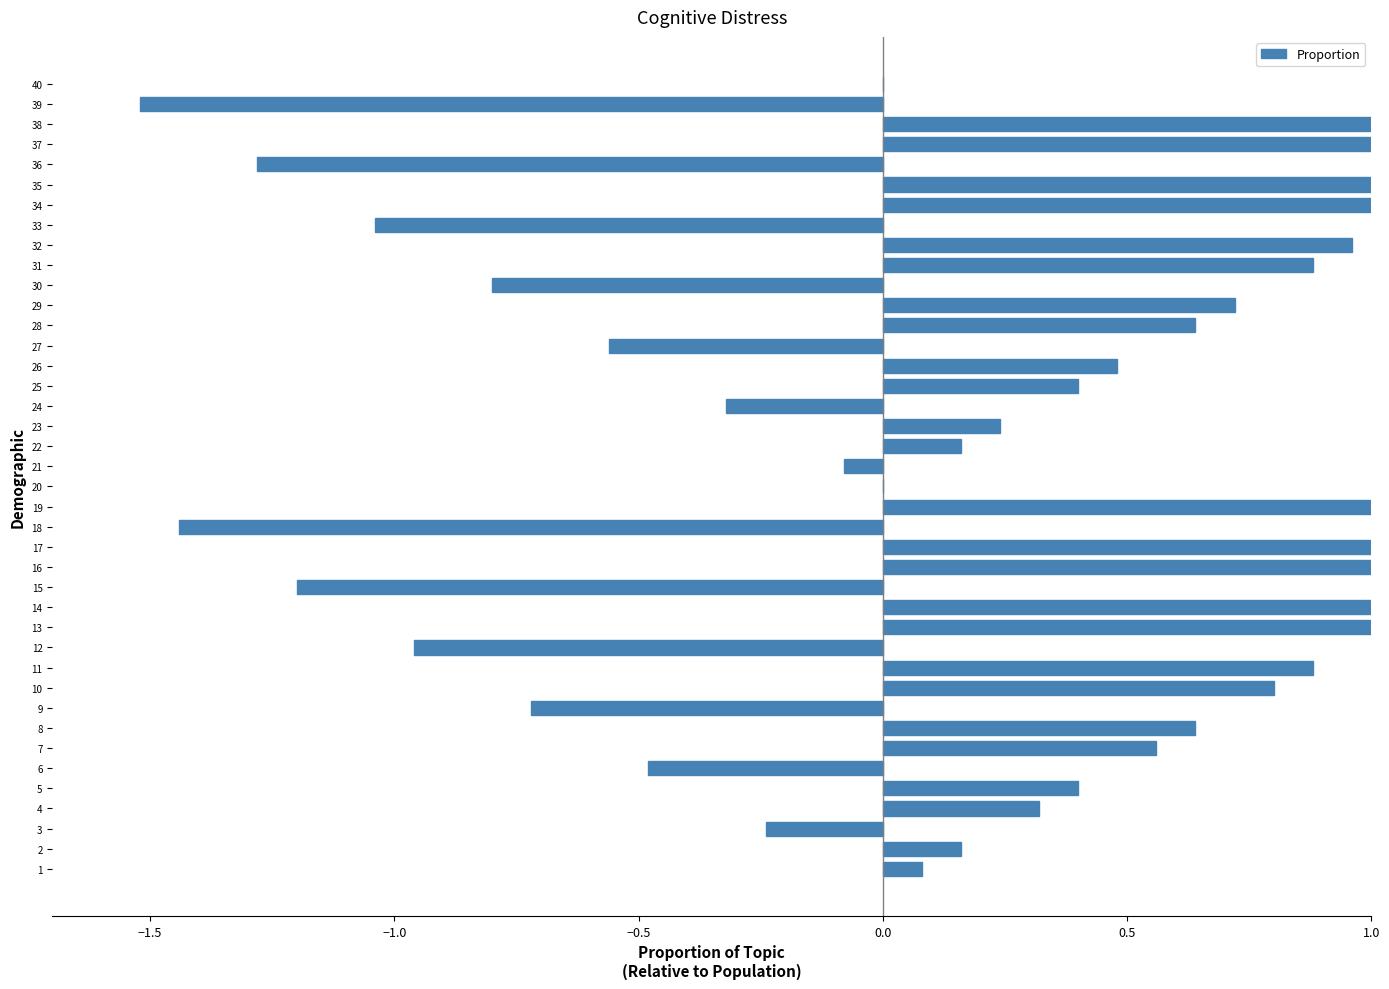

Count the number of values greater than 0.

25